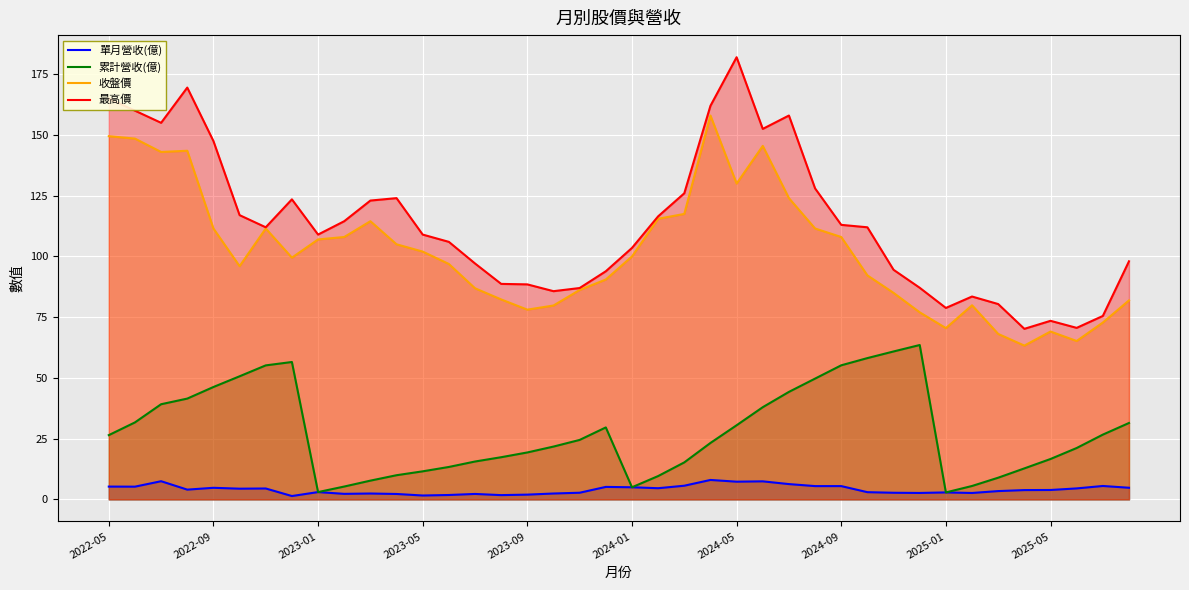

How many lines are shown in the chart?

4